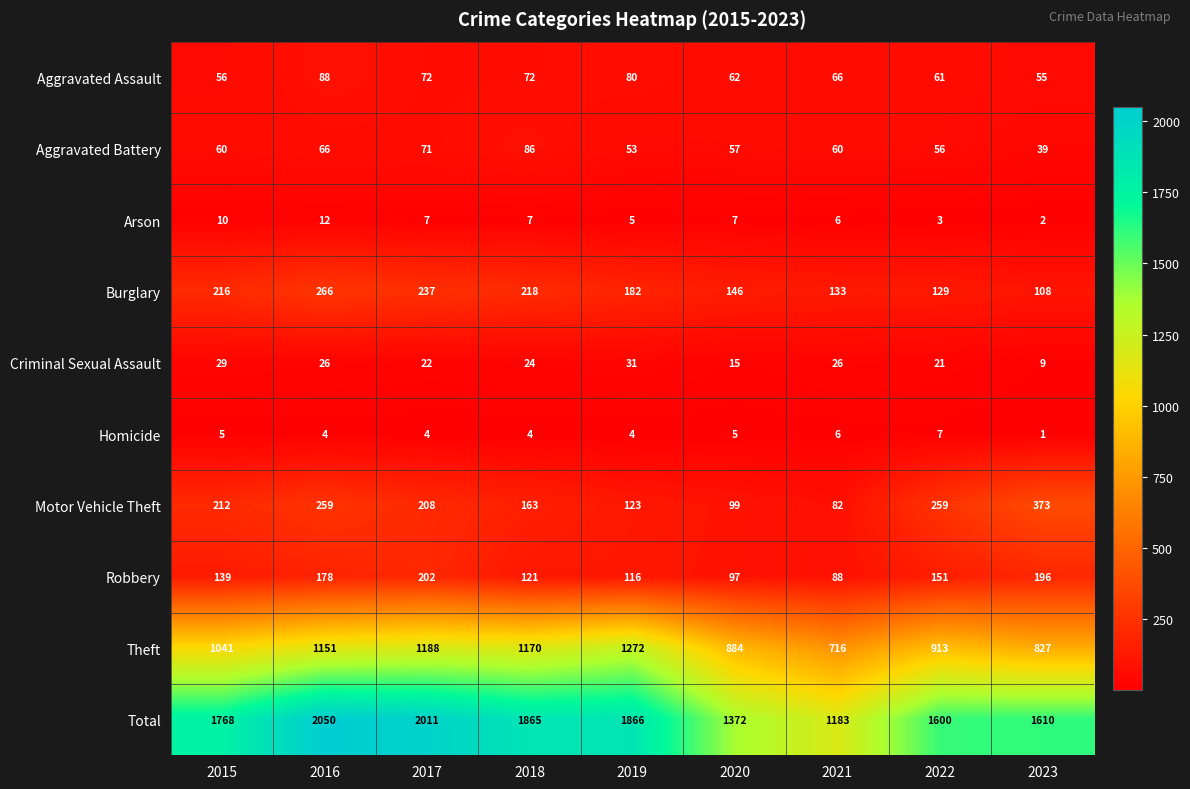

What is the difference between the highest and lowest values at 2017?

2007